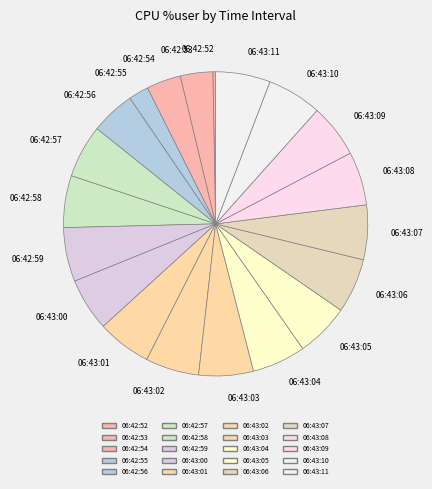

Is there any slice that represents more than half of the pie?

No